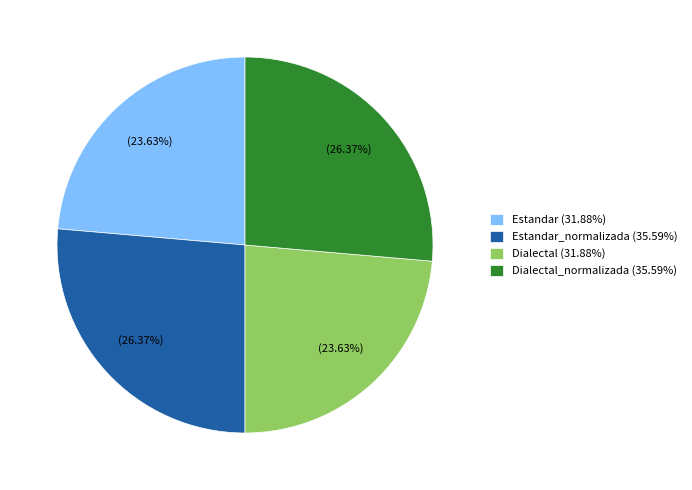

Which has a higher value, Estandar (31.88%) or Dialectal_normalizada (35.59%)?

Dialectal_normalizada (35.59%)